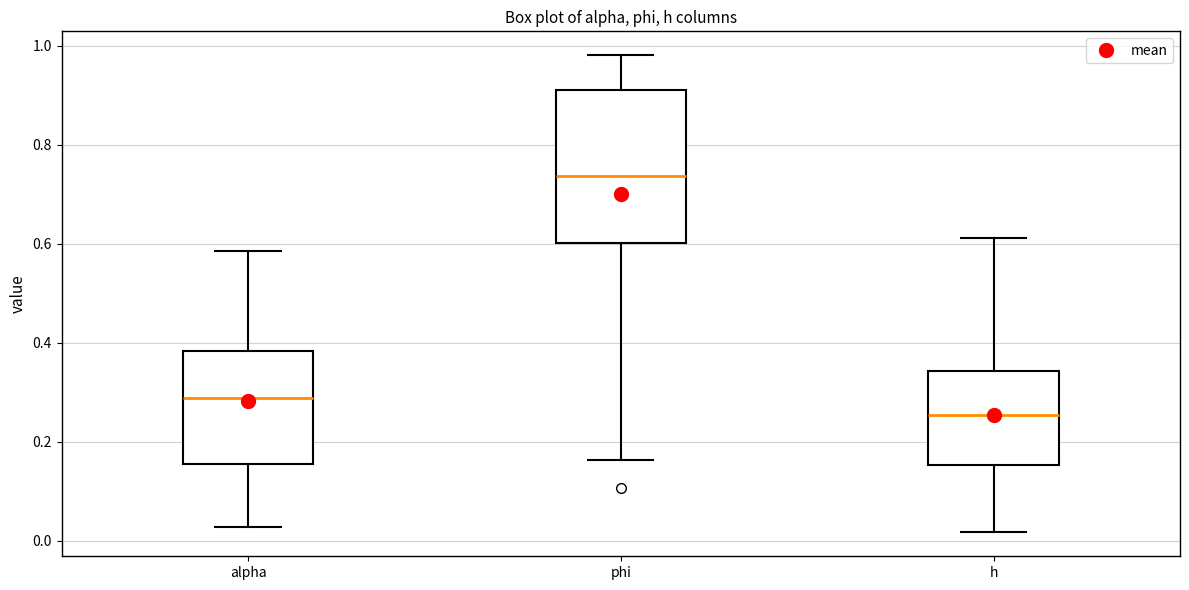

Which box has the lowest median line?

h